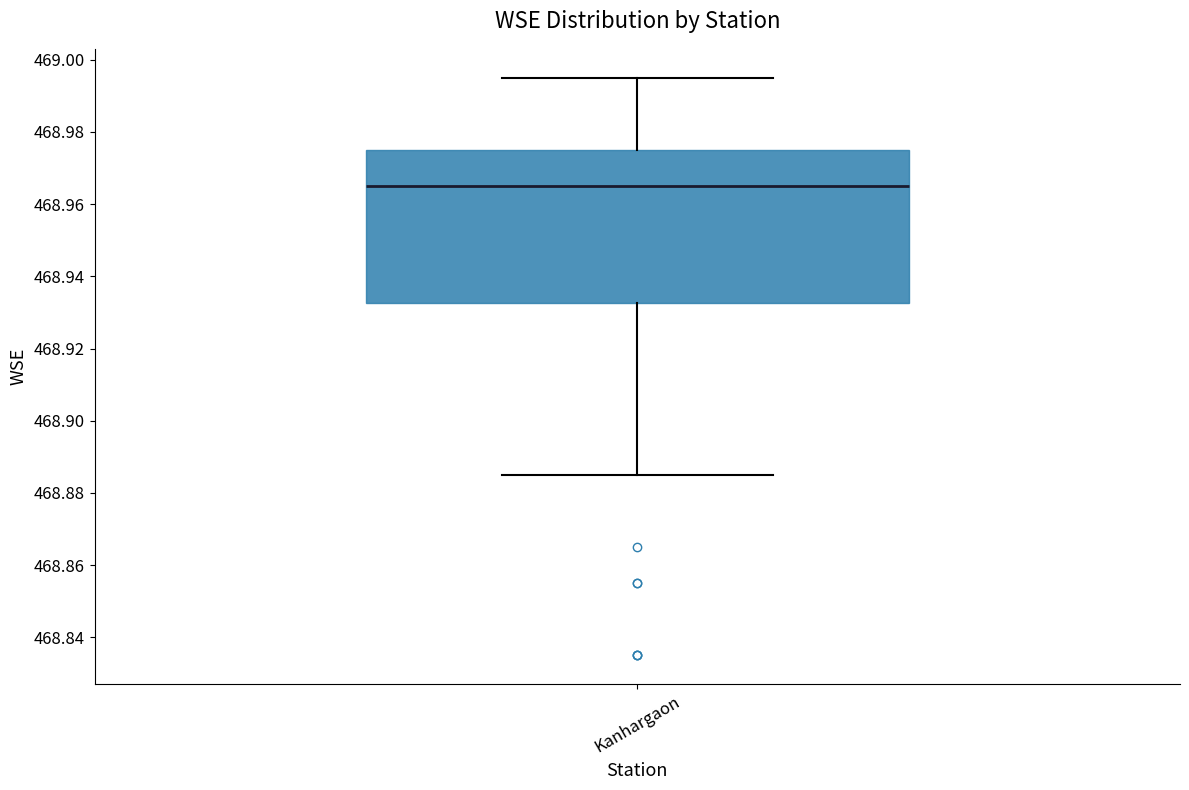

Where does the upper whisker of the box for Kanhargaon end on the y-axis? The values are not printed on the chart, so give them approximately, as read against the axis.

468.996